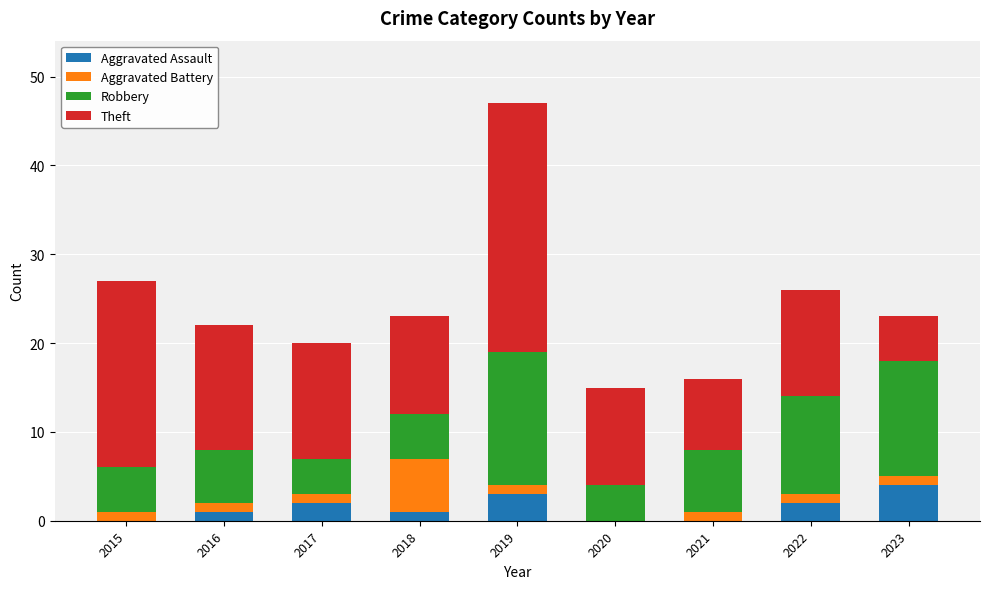

How many categories are shown in the chart?

9